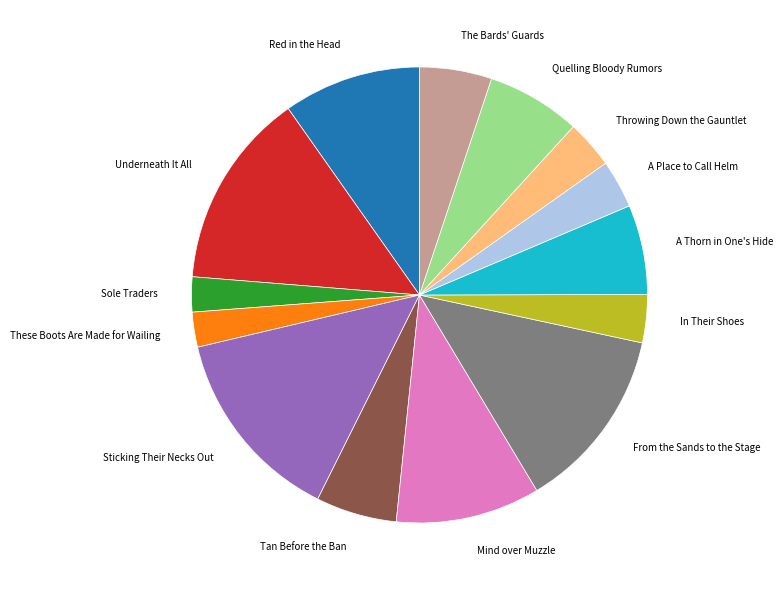

Is there any slice that represents more than half of the pie?

No